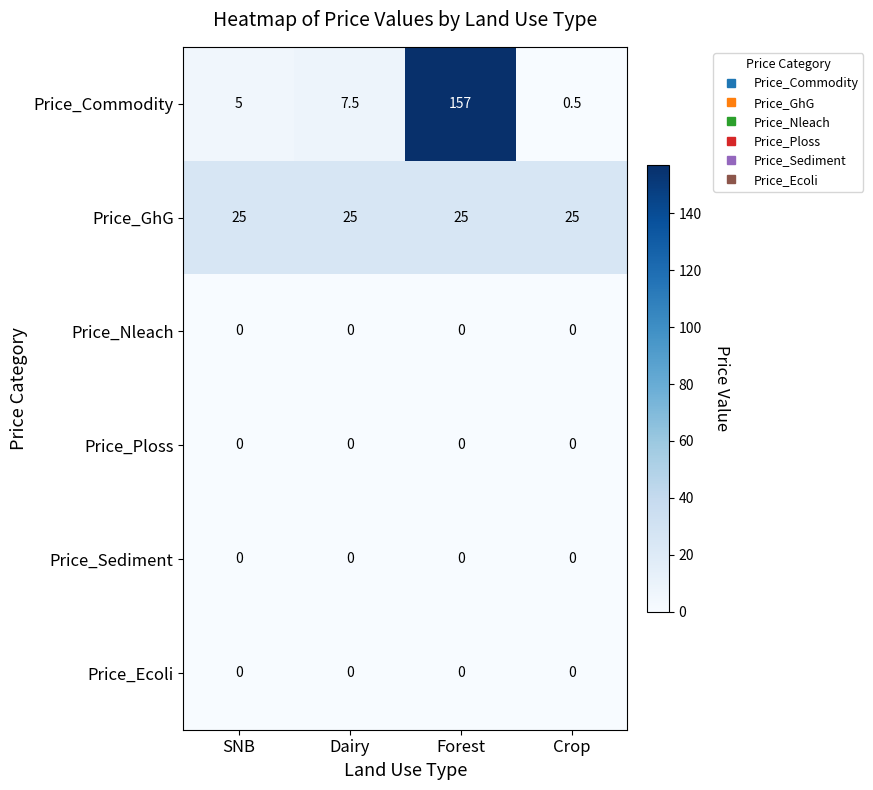

Which series has the largest total across all categories?

Price_Commodity